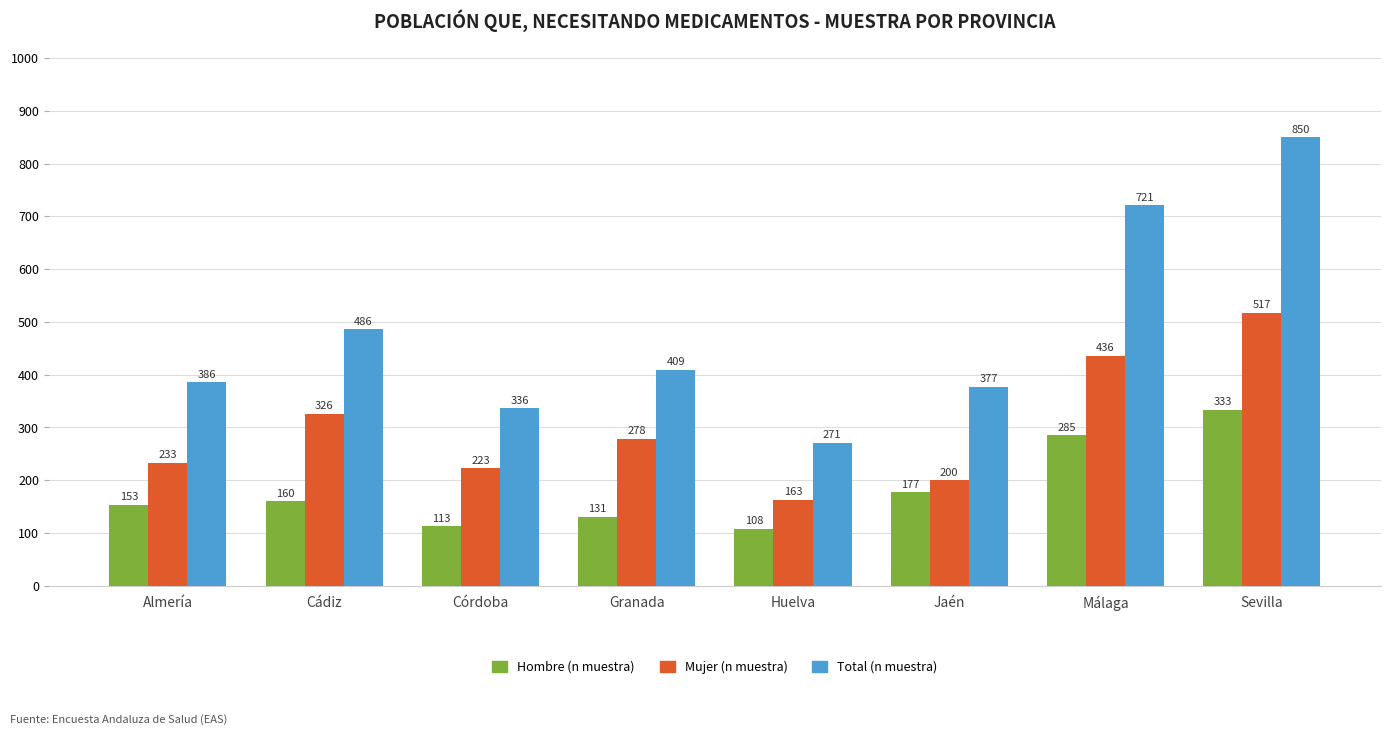

Reading left to right, list all the values displayed in this chart.

Hombre (n muestra): 153	160	113	131	108	177	285	333
Mujer (n muestra): 233	326	223	278	163	200	436	517
Total (n muestra): 386	486	336	409	271	377	721	850